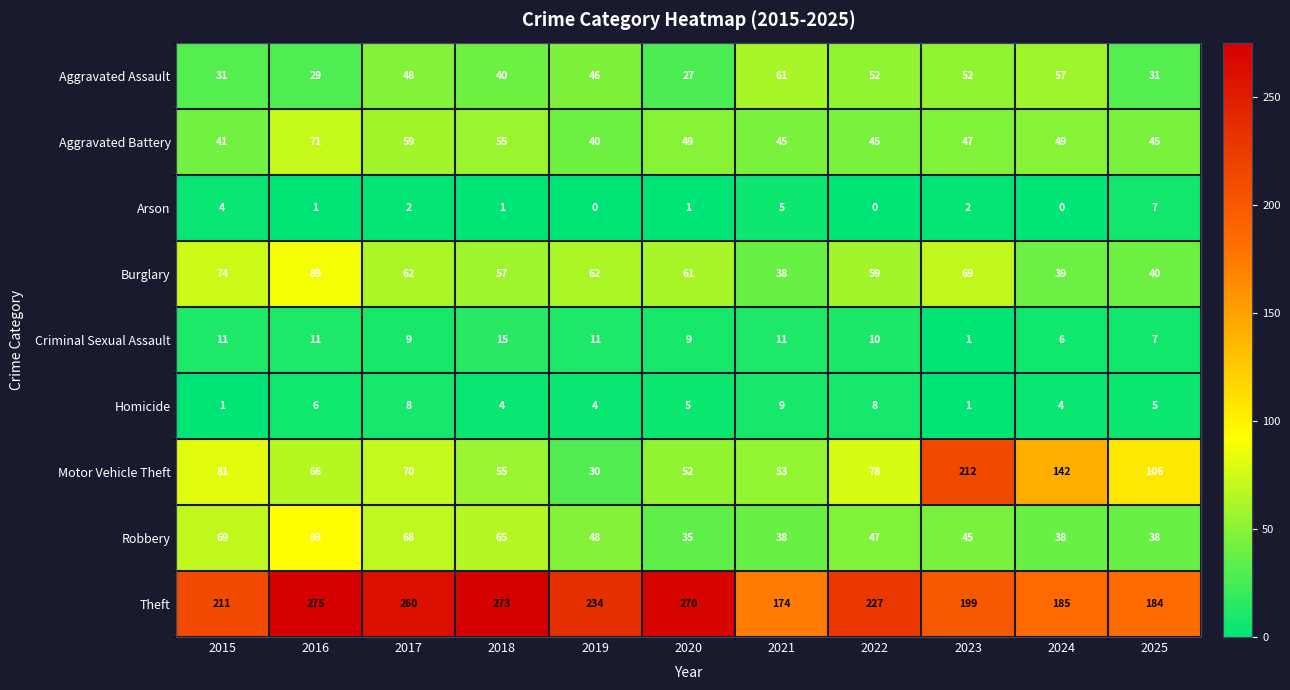

How many data points does each series have?

11